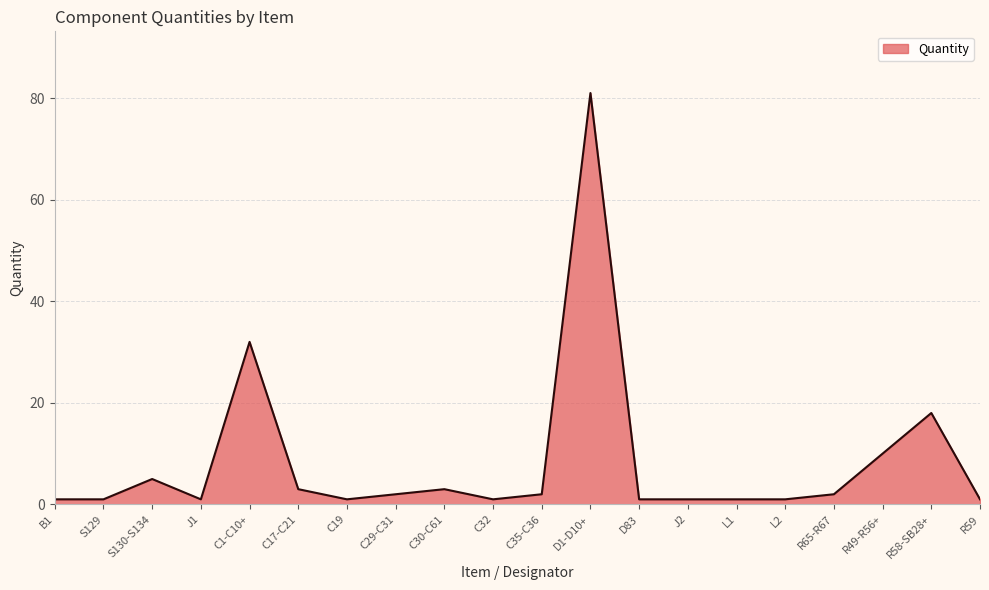

Is it true that the value at R65-R67 is 2?

True